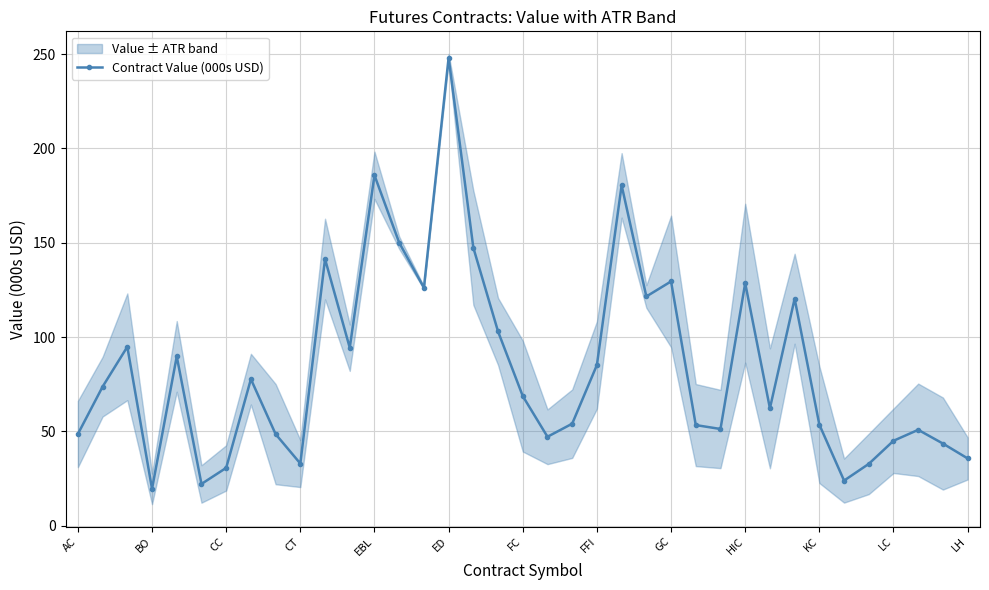

True or false: the data has more than 1 interior local peaks.

True